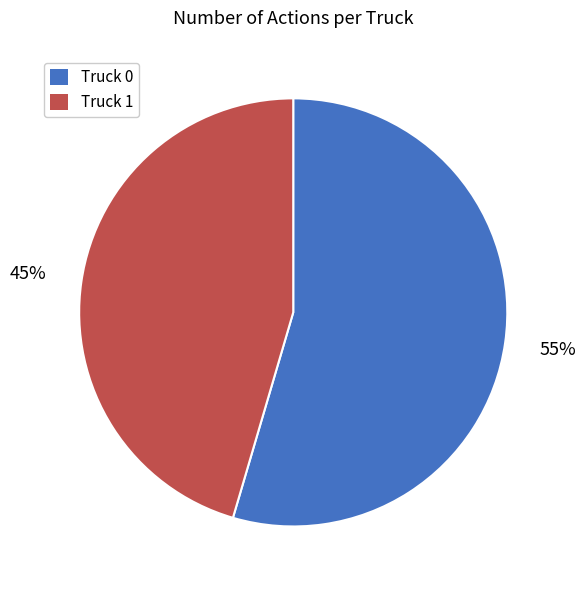

Which has a higher value, Truck 0 or Truck 1?

Truck 0